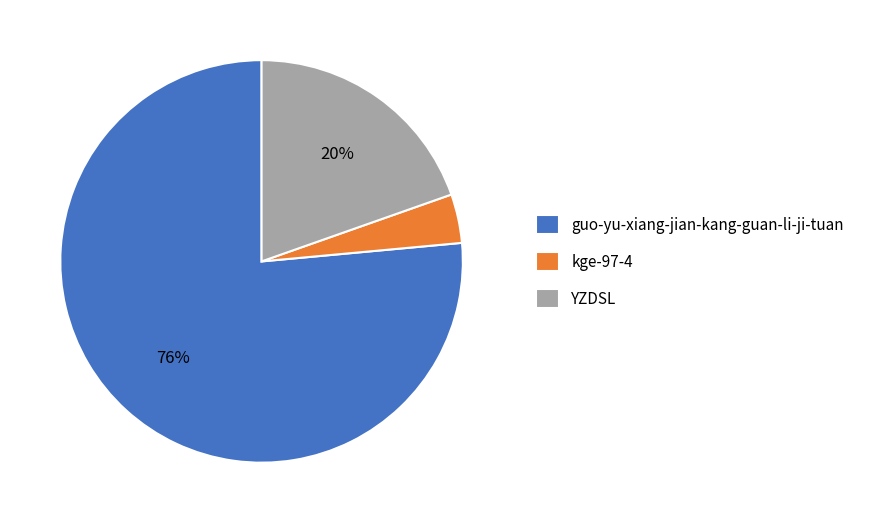

How many segments does this pie chart have?

3